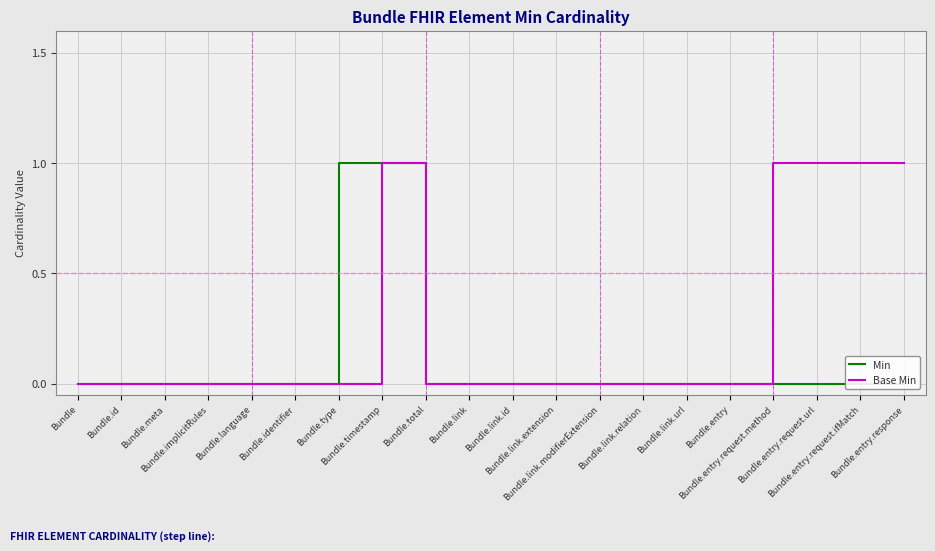

True or false: Base Min and Min cross at least once.

False